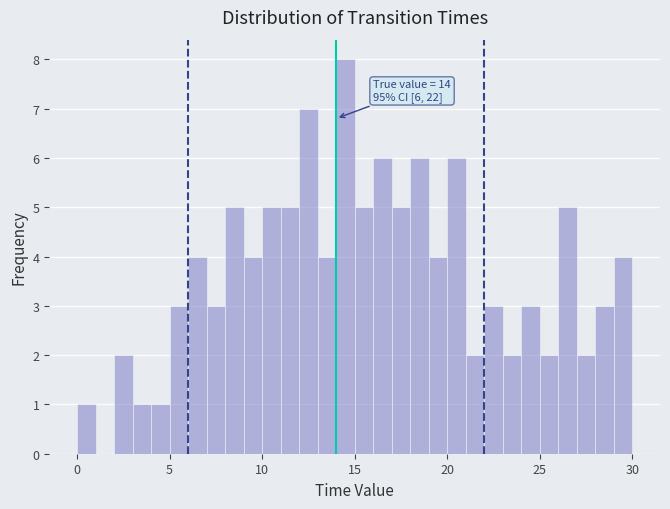

Read against the x-axis, roughly where is the centre of the tallest bar?

14.5